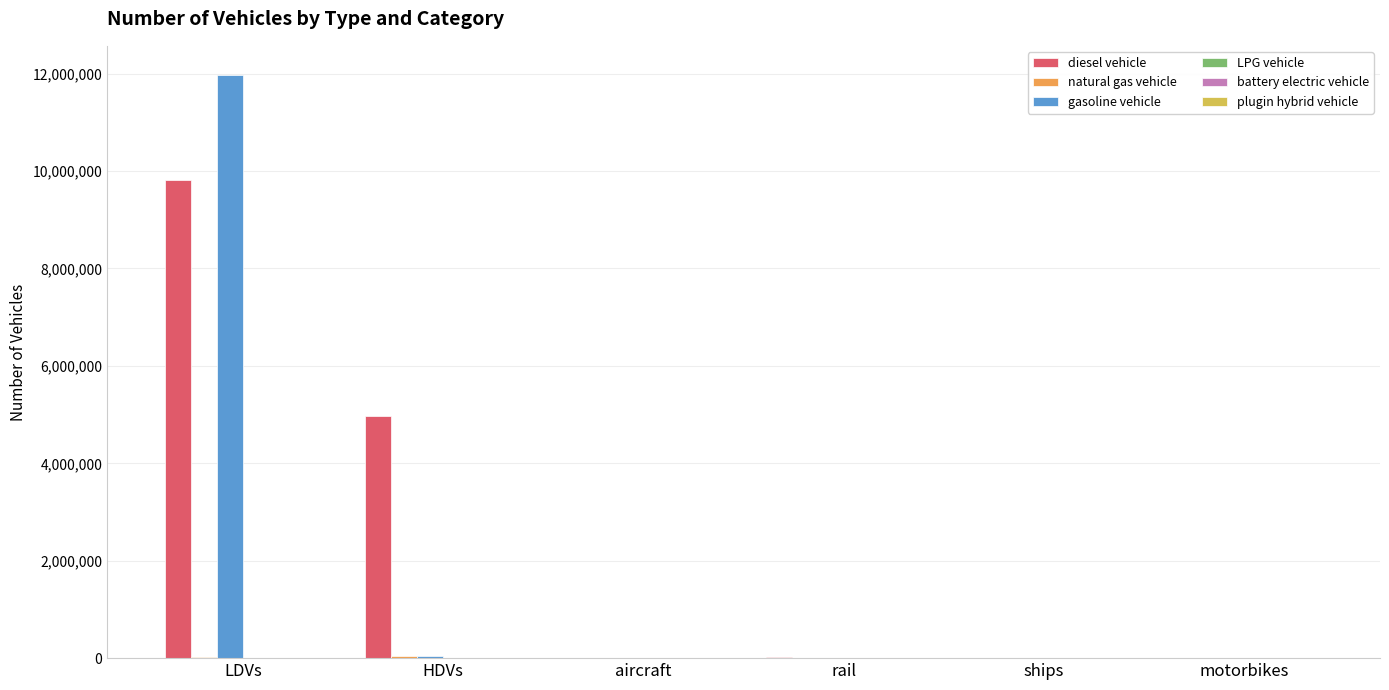

Count the number of categories in the chart.

6